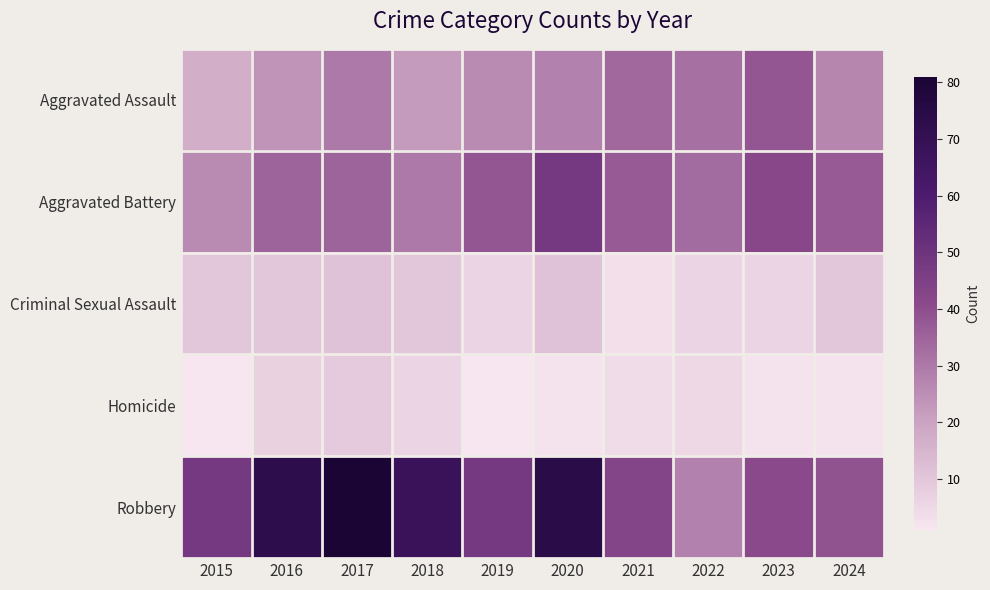

Rank the series at 2015 from lowest to highest value.

Homicide, Criminal Sexual Assault, Aggravated Assault, Aggravated Battery, Robbery